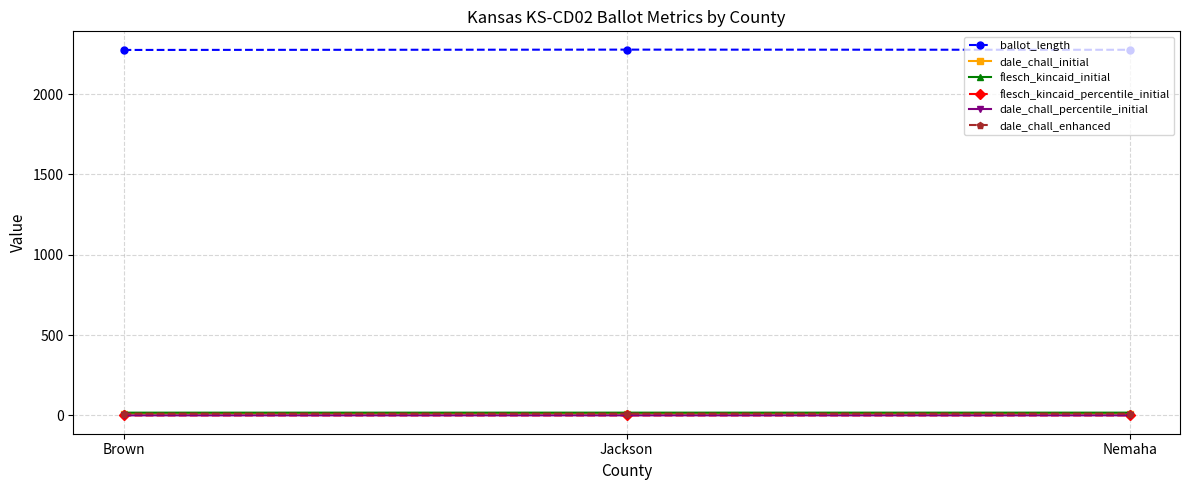

How many dale_chall_percentile_initial values are between 0 and 1?

3